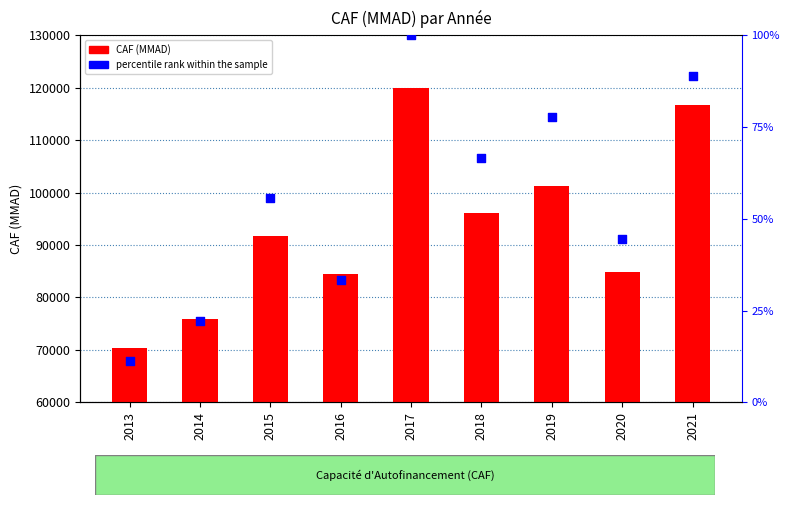

At which category is the sum across all series the highest?

2017